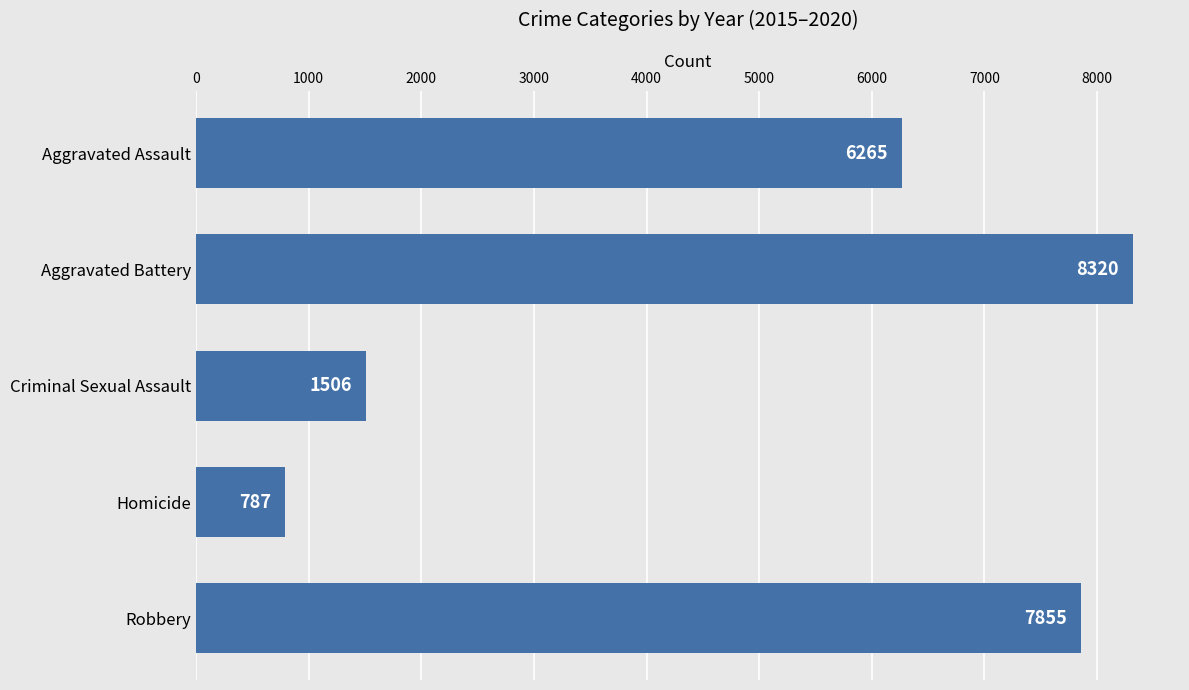

Where is the data nearest to the value 4553?

Aggravated Assault